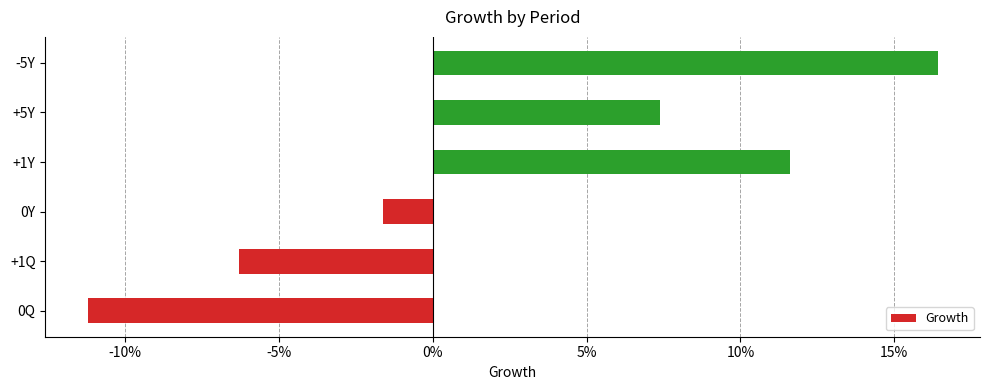

Are the bars horizontal?

Yes